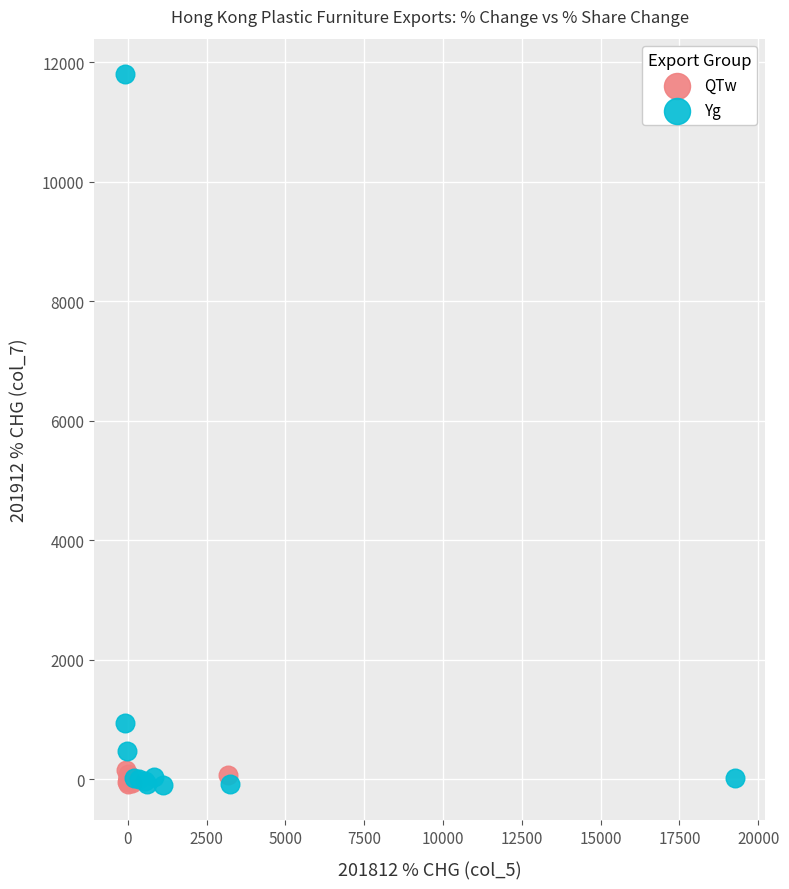

Which series has the largest Y range (max minus min)?

Yg